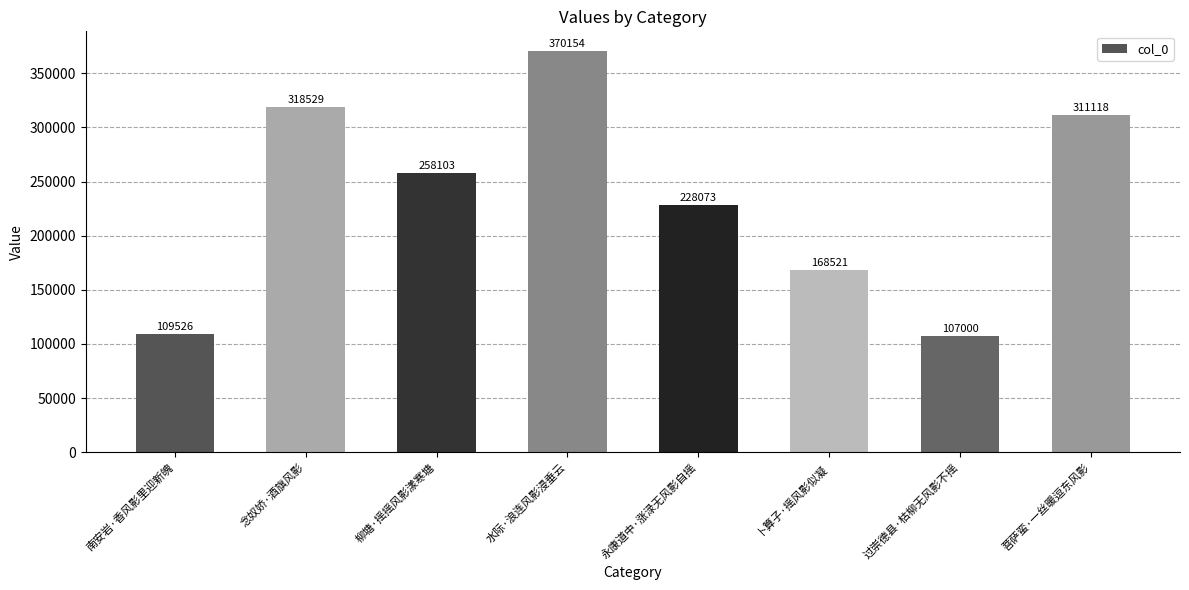

How many distinct data groups are displayed?

1